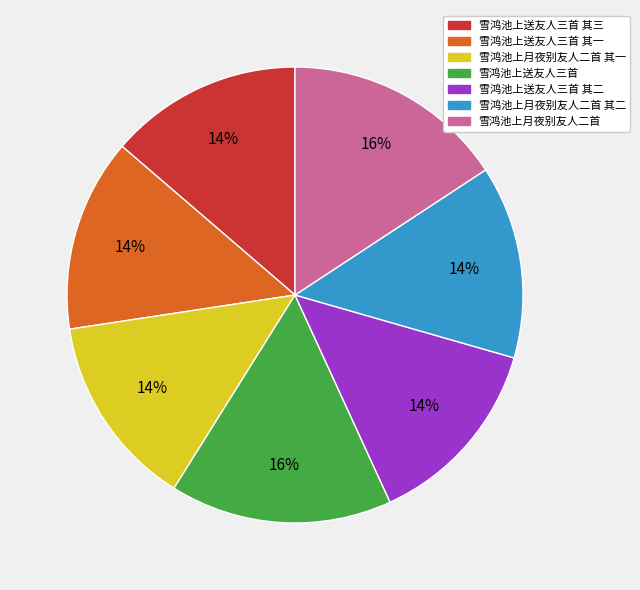

Is there any slice that represents more than half of the pie?

No